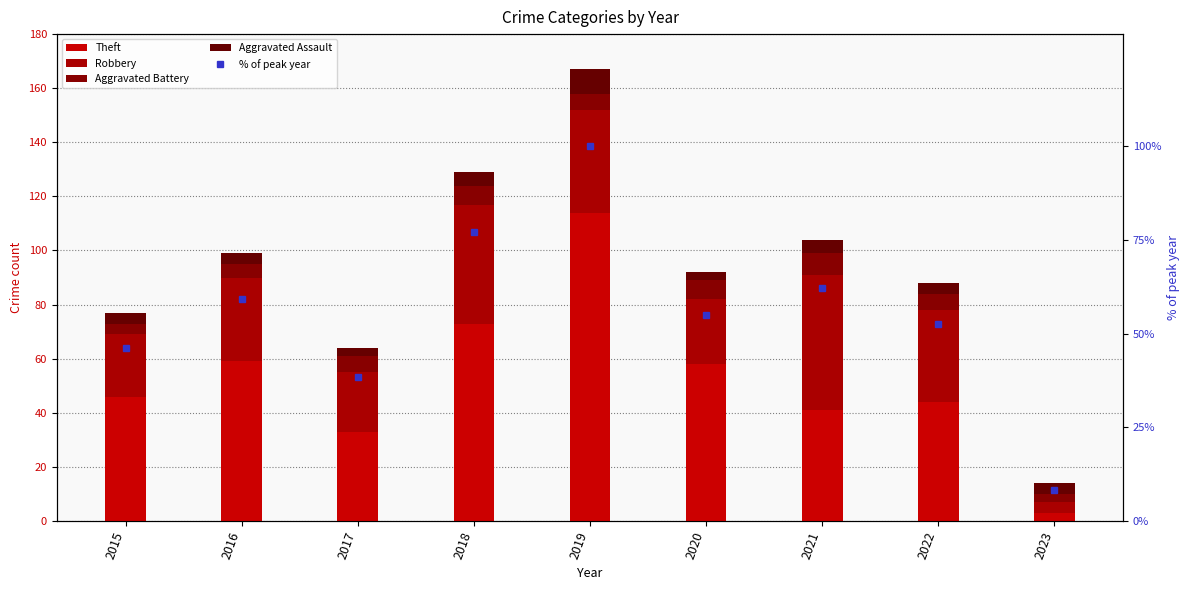

Which category has the lowest value in the Aggravated Assault series?

2017